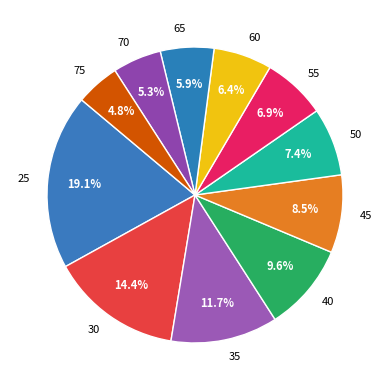

What portion of the pie excludes 45?

91.5%